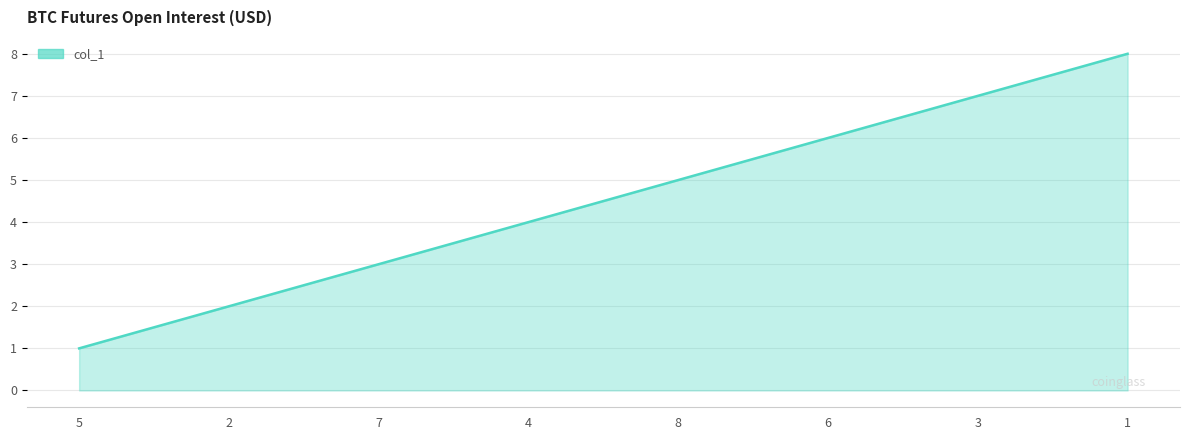

How many lines are shown in the chart?

1